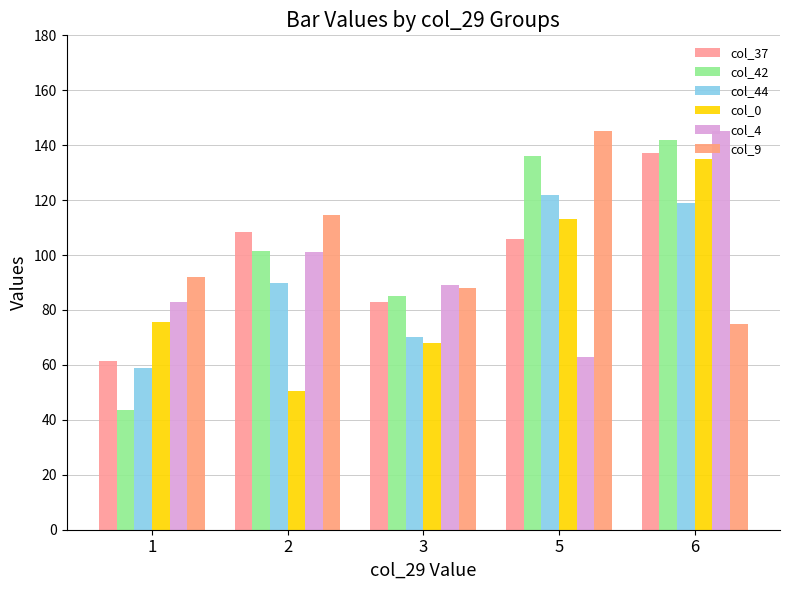

What is the value of the col_42 bar at the 1st from the left?

43.5